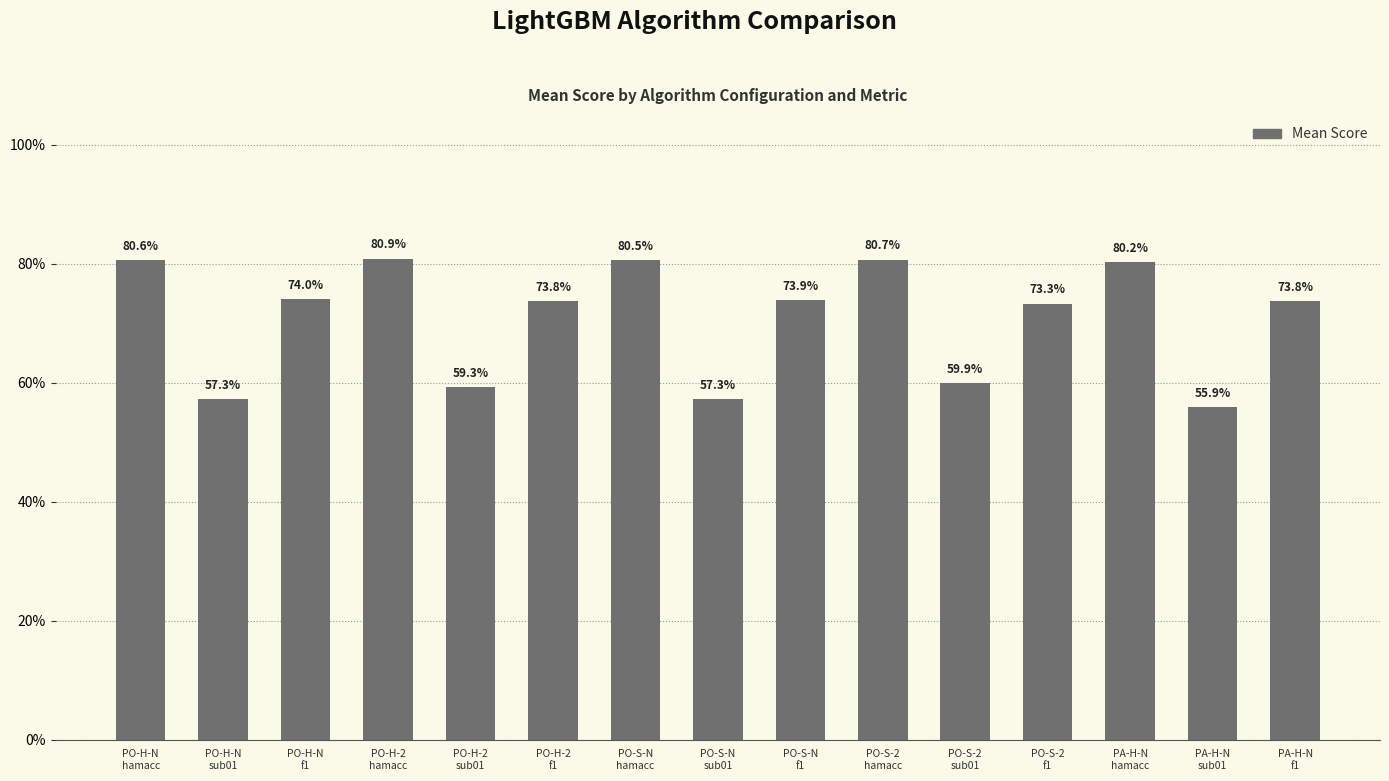

Reading left to right, what are all the values shown in this chart?

0.8	0.6	0.7	0.8	0.6	0.7	0.8	0.6	0.7	0.8	0.6	0.7	0.8	0.6	0.7